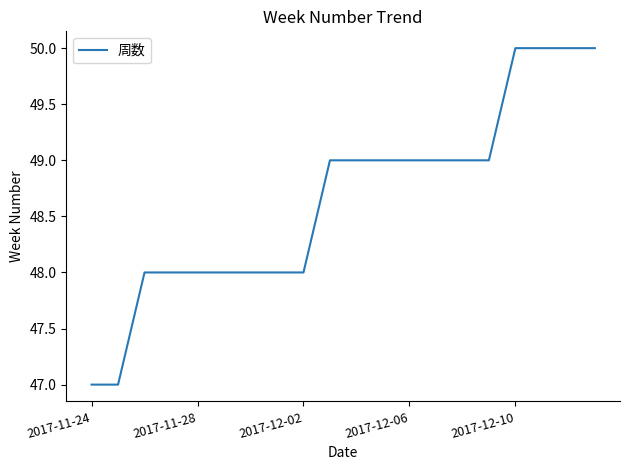

What is the smallest value displayed?

47